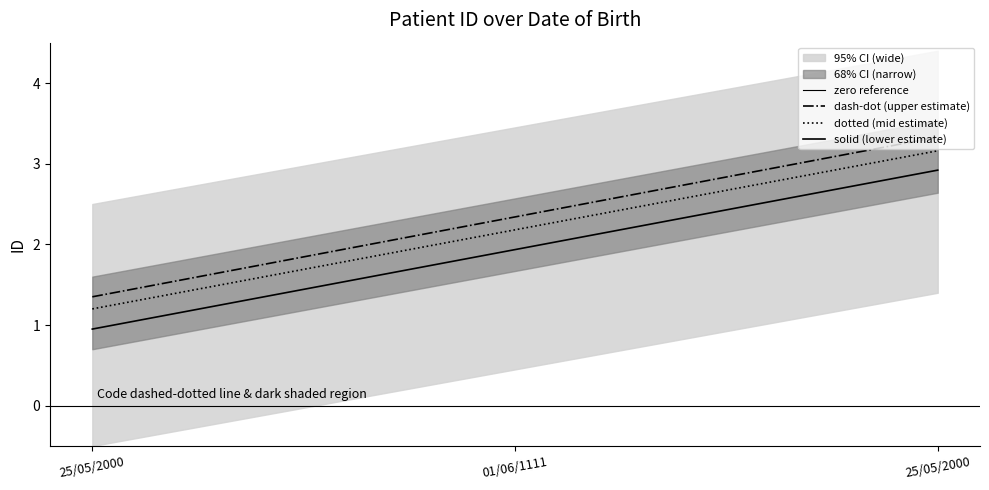

At which category does the chart reach its minimum across all series?

25/05/2000